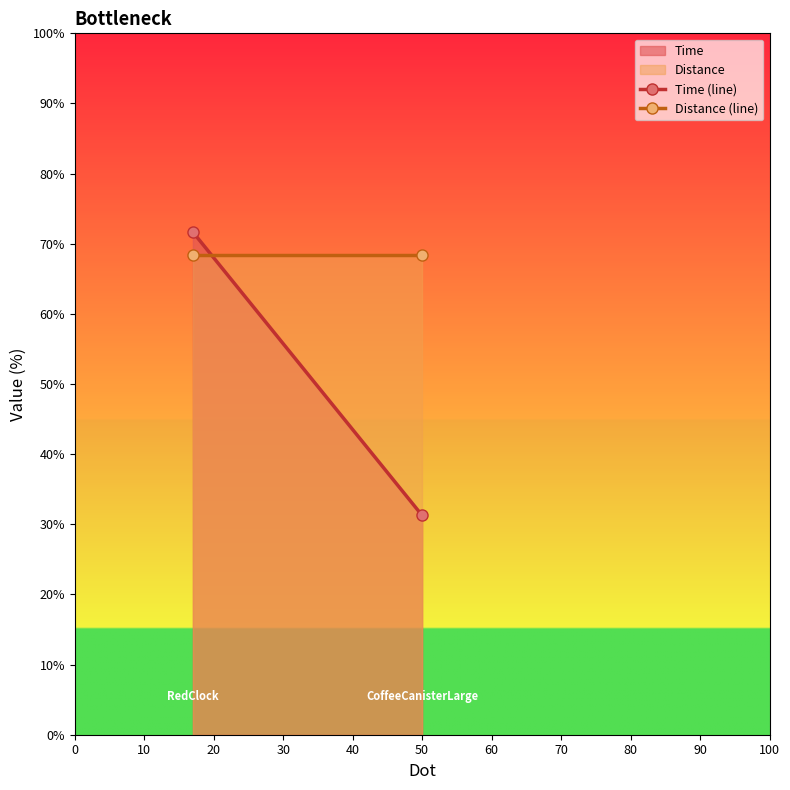

List the series in order of their overall mean, lowest first.

Time, Distance